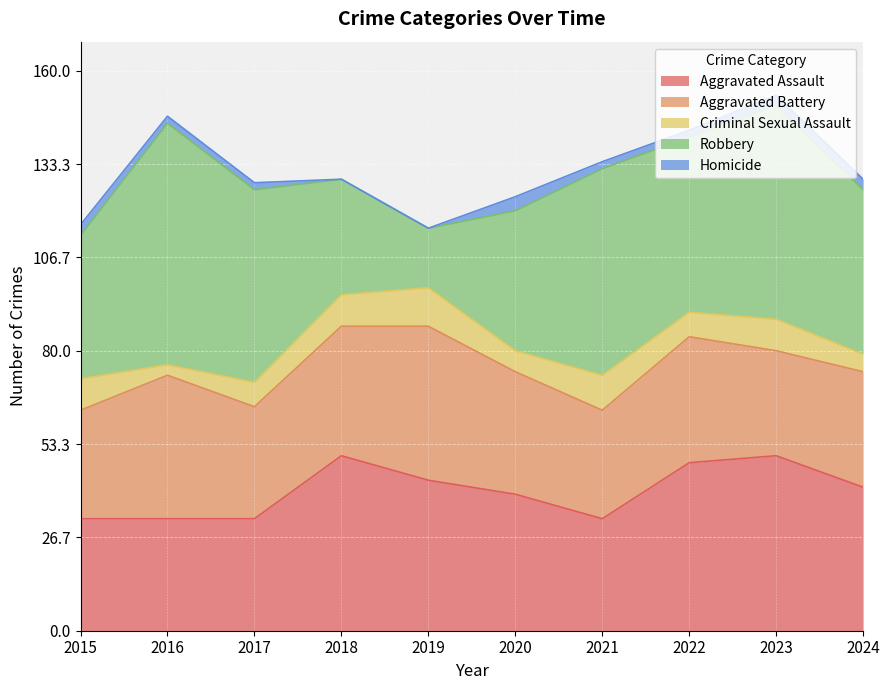

True or false: Robbery and Aggravated Assault intersect in this chart.

True